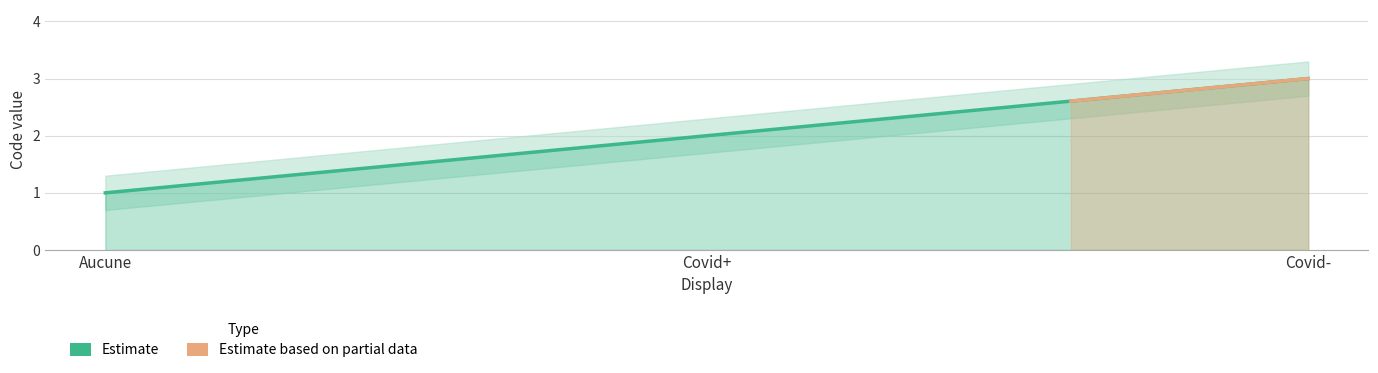

Reading left to right, list all the values displayed in this chart.

Aucune=1	Covid+=2	Covid-=3